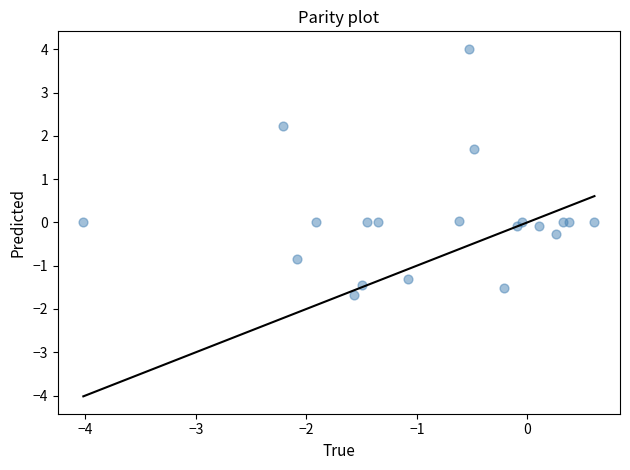

What Y value in the scatter plot is closest to 1?

1.7